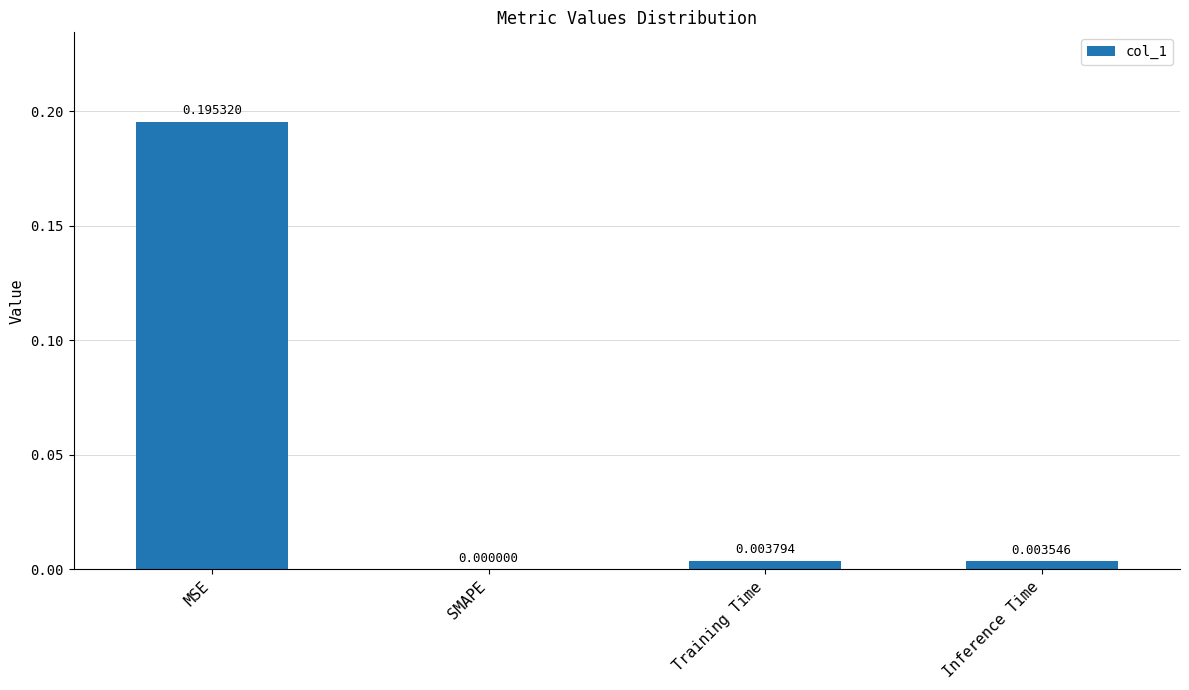

Which category has the highest value across all series?

MSE